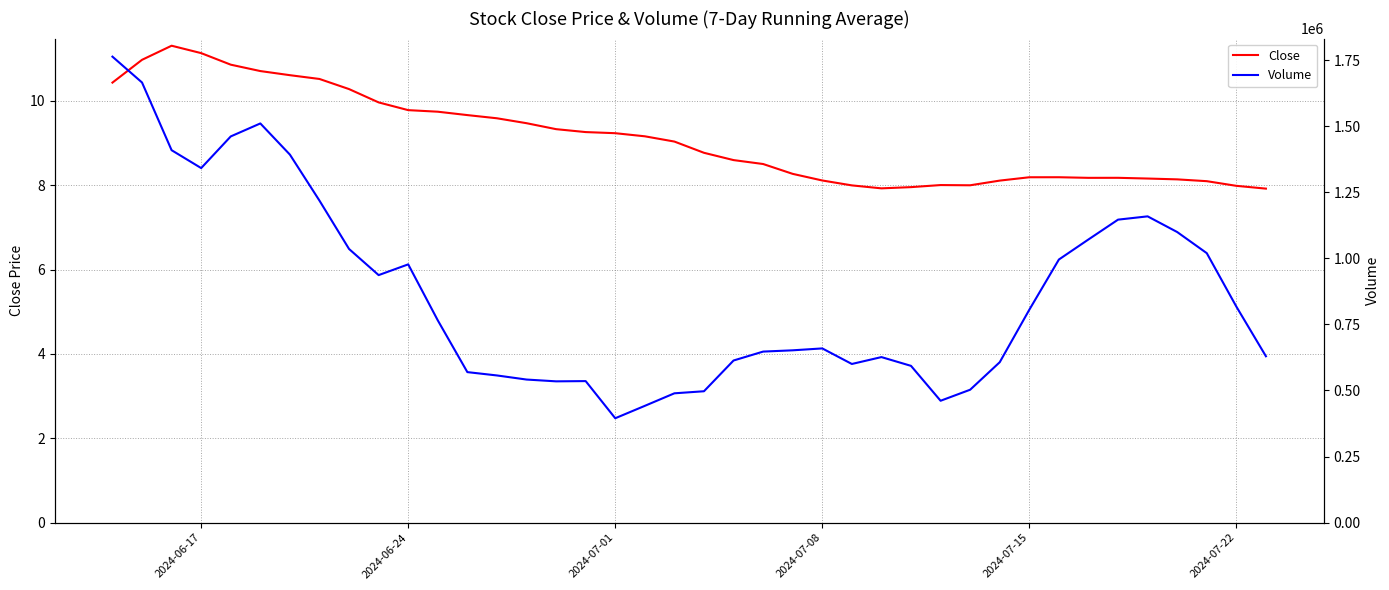

True or false: Close has a value of 8.0 at 2024-07-22.

True